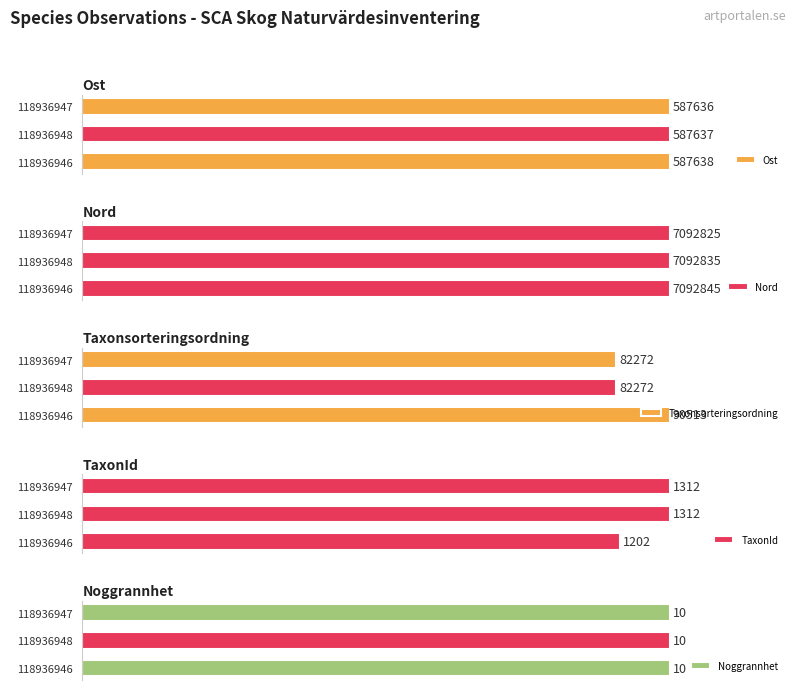

Does the chart contain stacked bars?

No